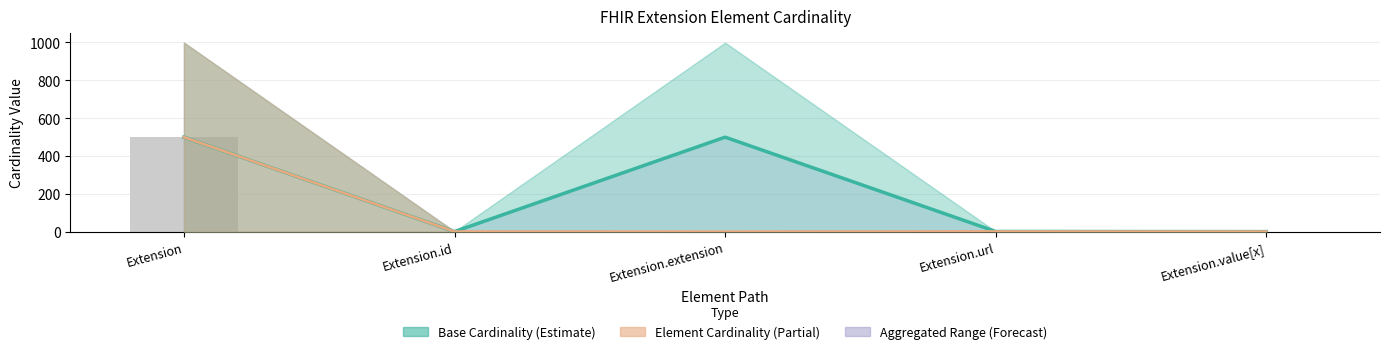

Read the Max_num value at Extension.

499.5